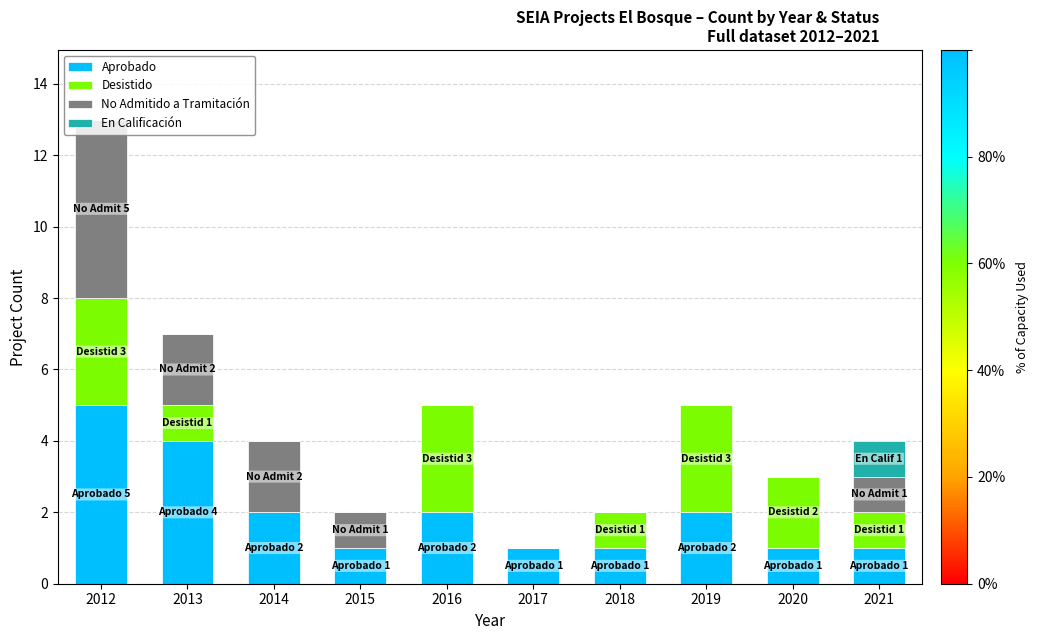

What is the total value across all series at 2019?

5